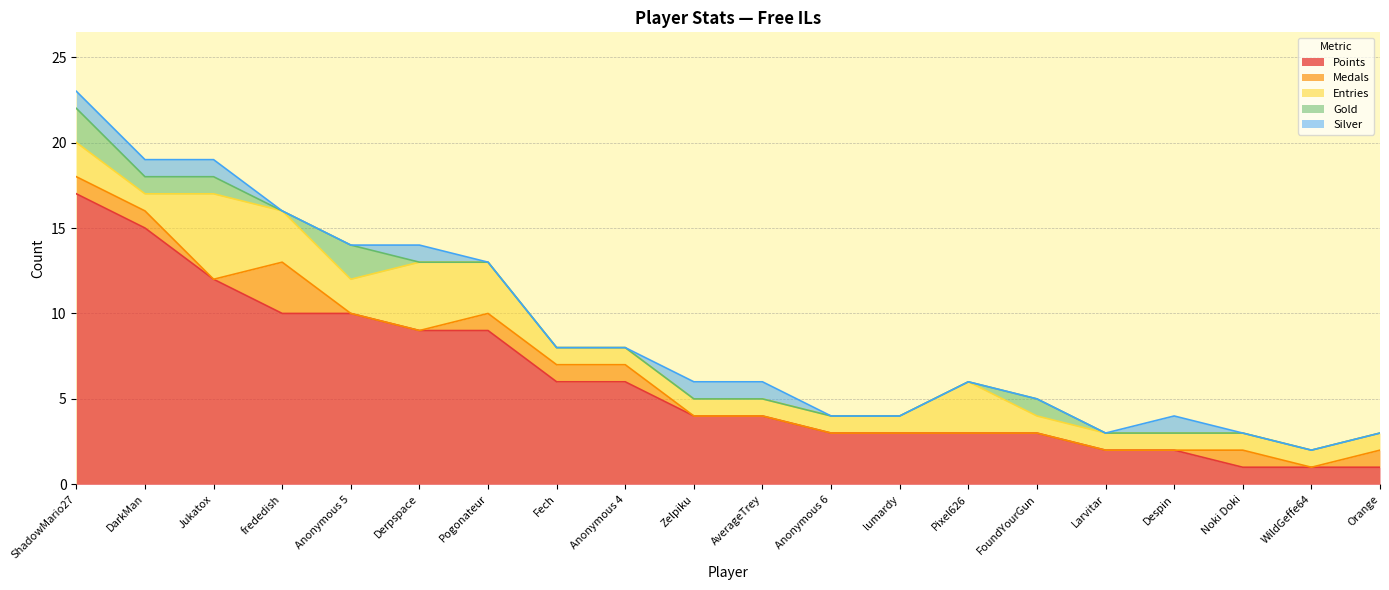

The value of Medals at Anonymous 6 is 0. True or false?

True